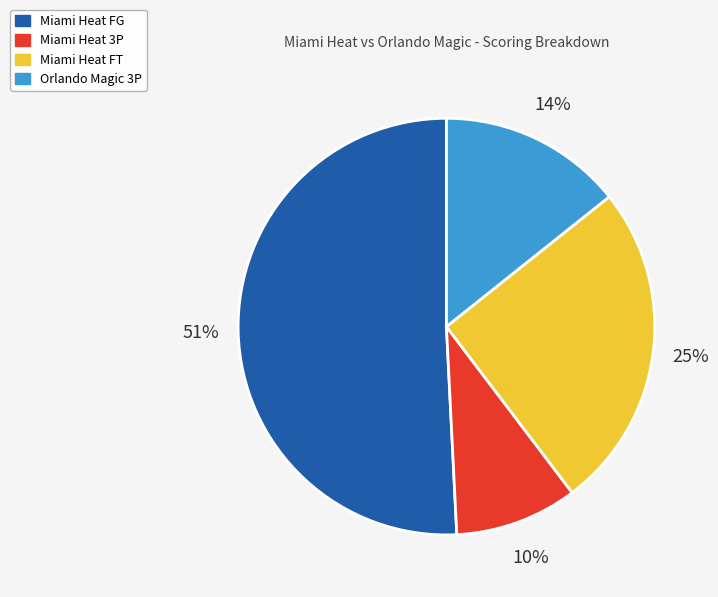

Which category has the biggest portion of the pie?

Miami Heat FG